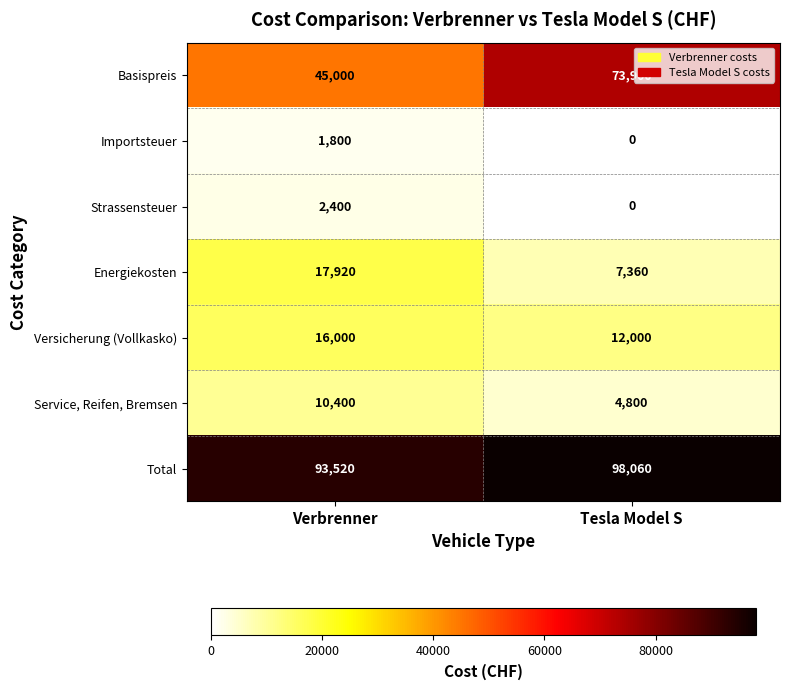

What is the spread (max minus min) of values at Tesla Model S?

98060